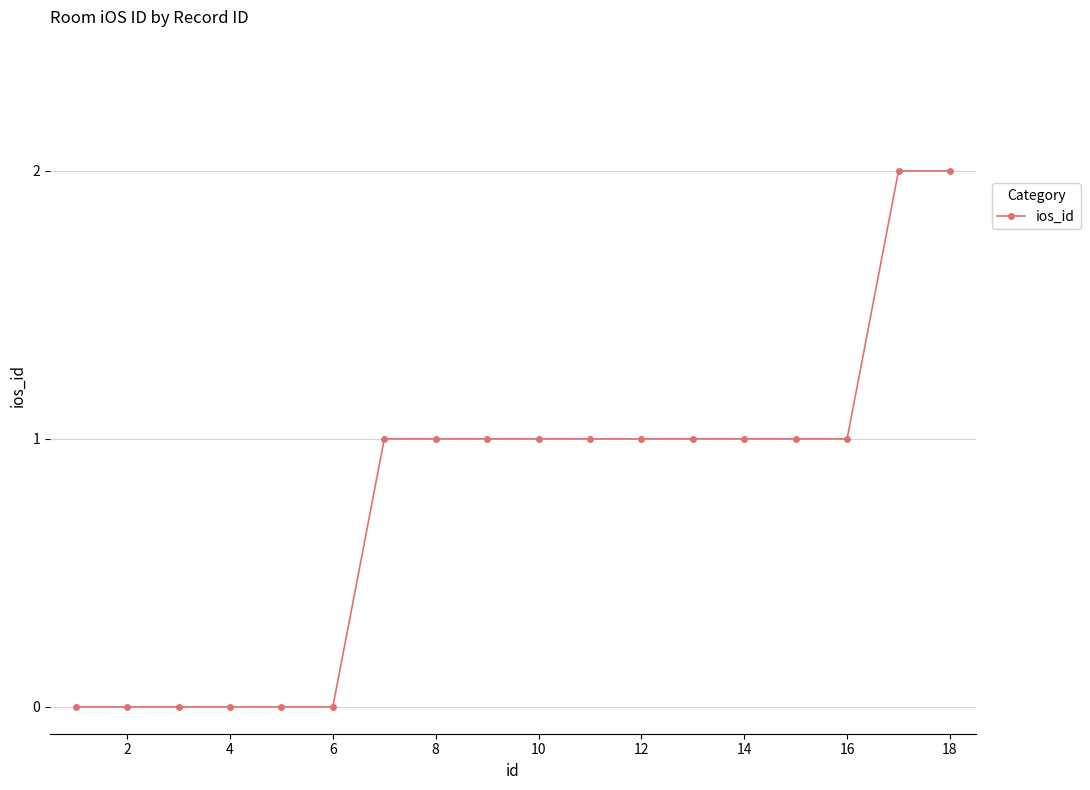

What is the sum of all values?

14